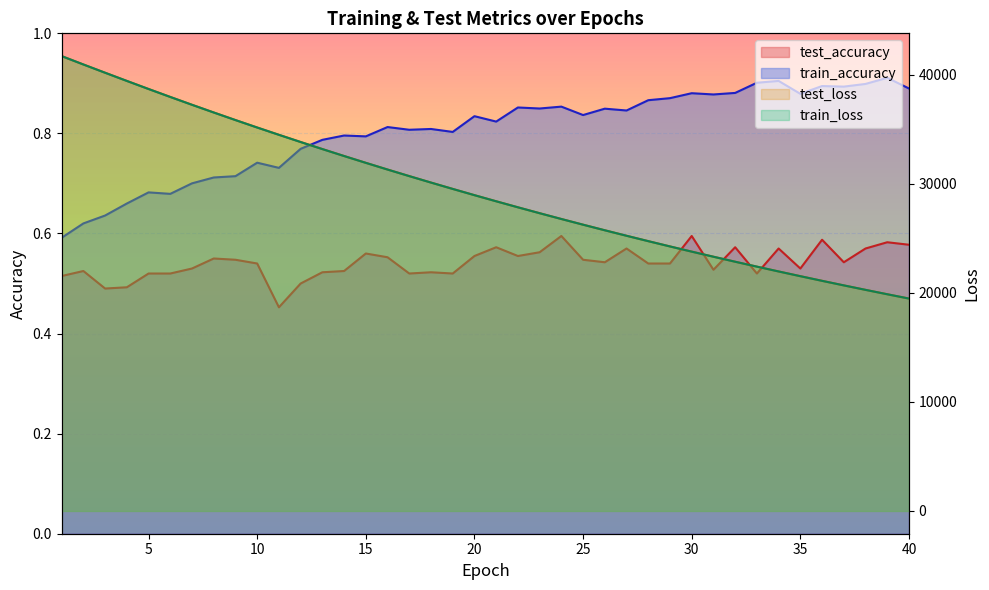

The value of train_accuracy at 39 is 0.9. True or false?

True